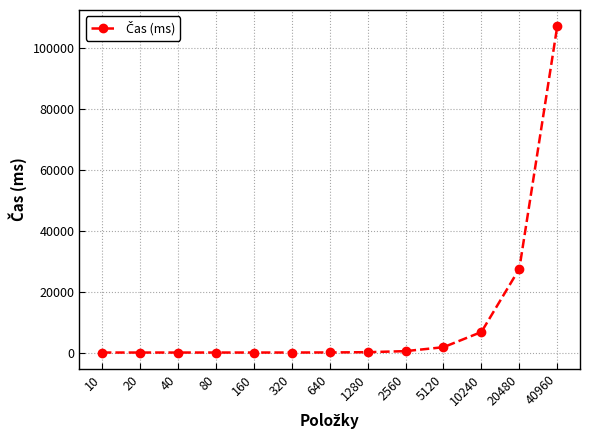

Which label corresponds to the largest value in the chart?

40960